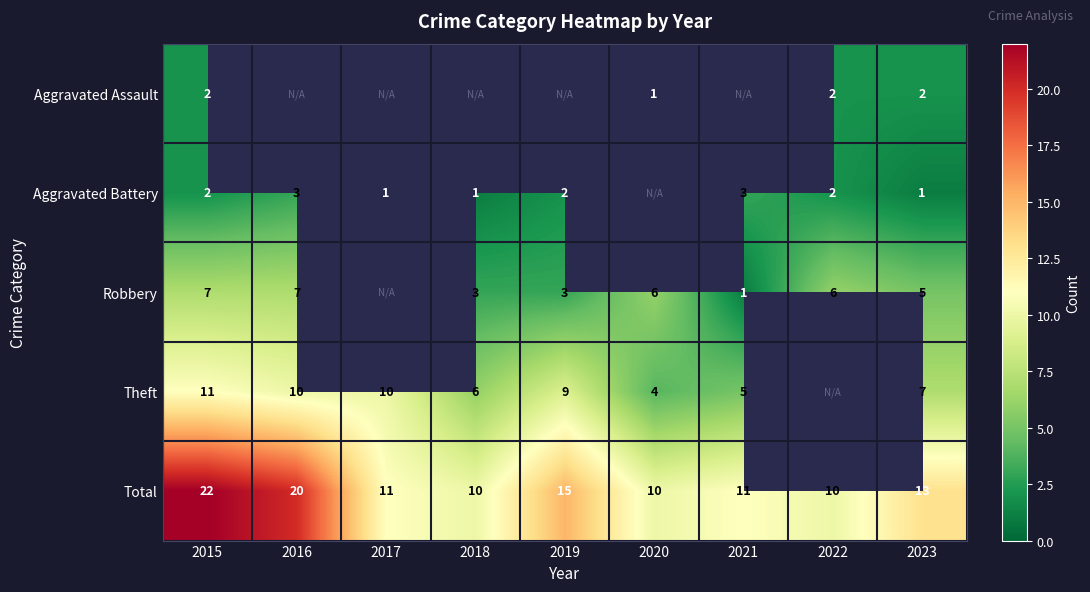

Is the value of Robbery at 2019 greater than the value of Total at 2021?

No